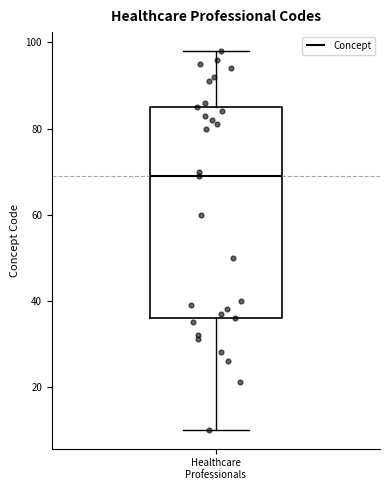

Read this box plot against the y-axis: the position of the median line, the range covered by the box, and the ends of both whiskers. The values are not printed on the chart, so give them approximately, as read against the axis.

median 70, box 36 to 86, whiskers 10 to 98